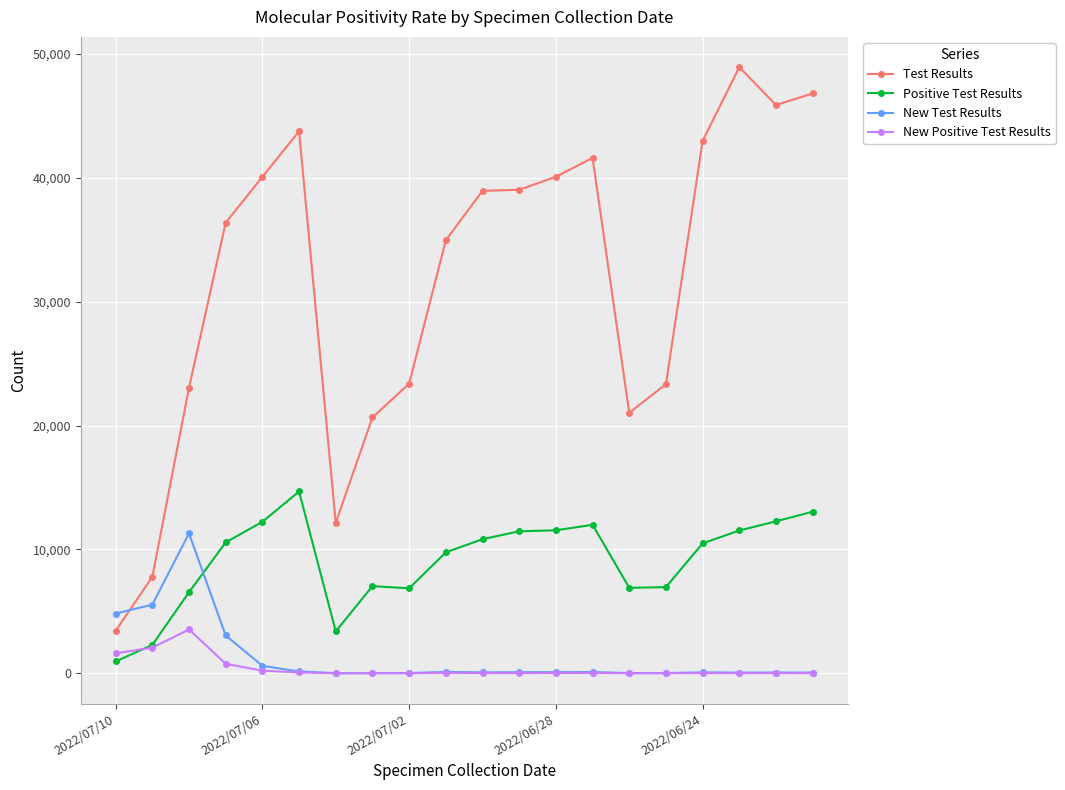

Which series has the largest total across all categories?

Test Results